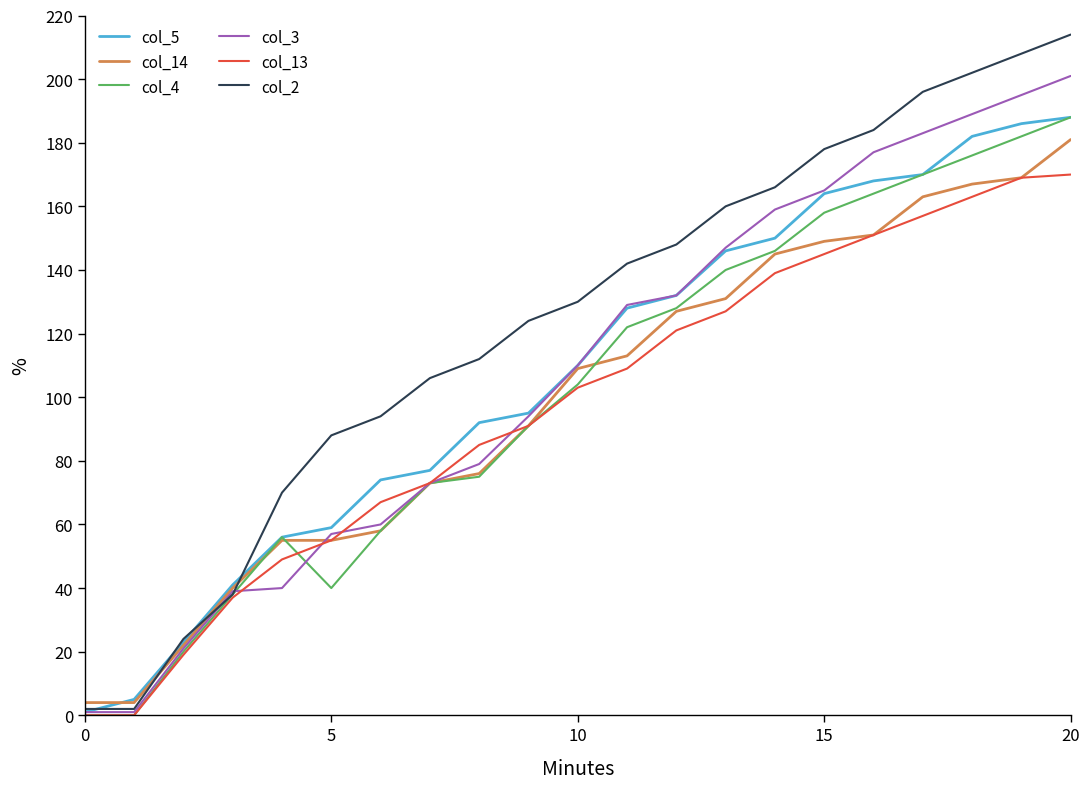

Which series has the largest range (max minus min)?

col_2